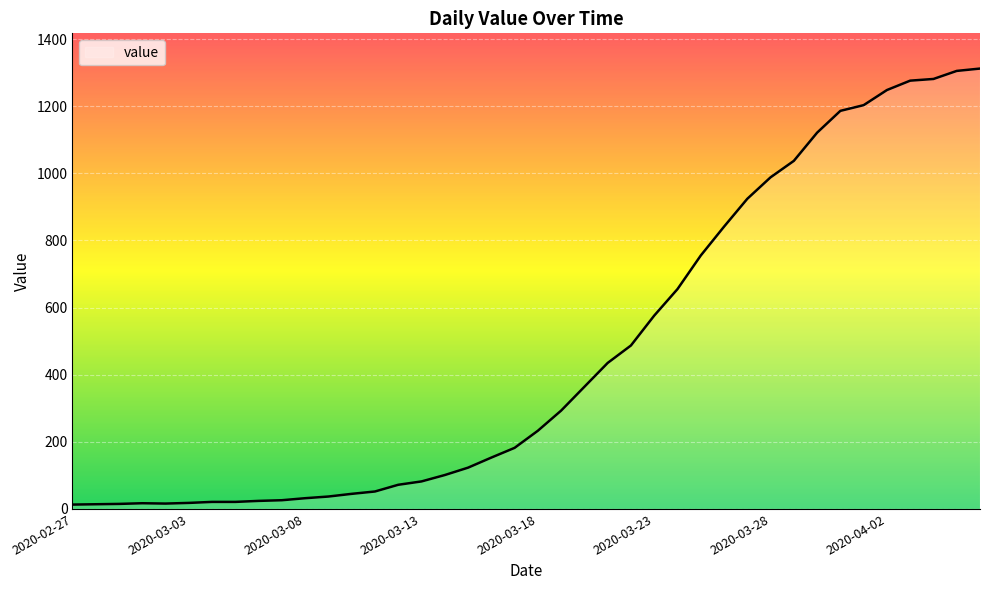

How many lines are shown in the chart?

1